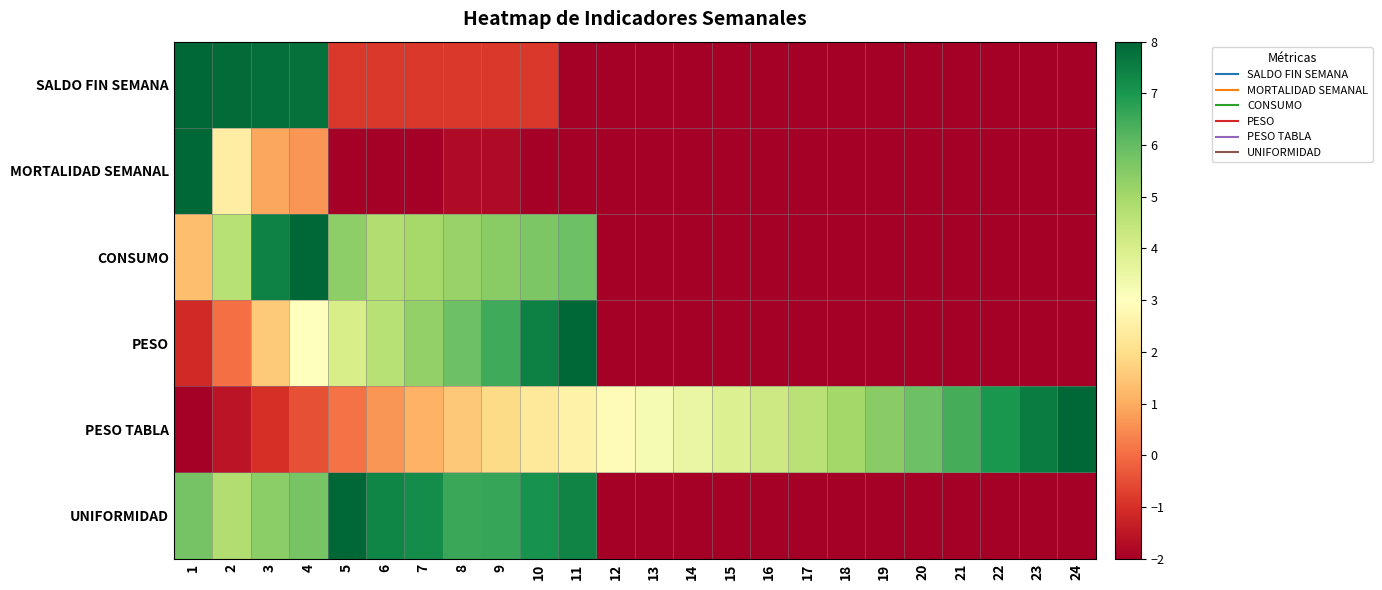

Between 5 and 22, which series saw the biggest shift?

UNIFORMIDAD